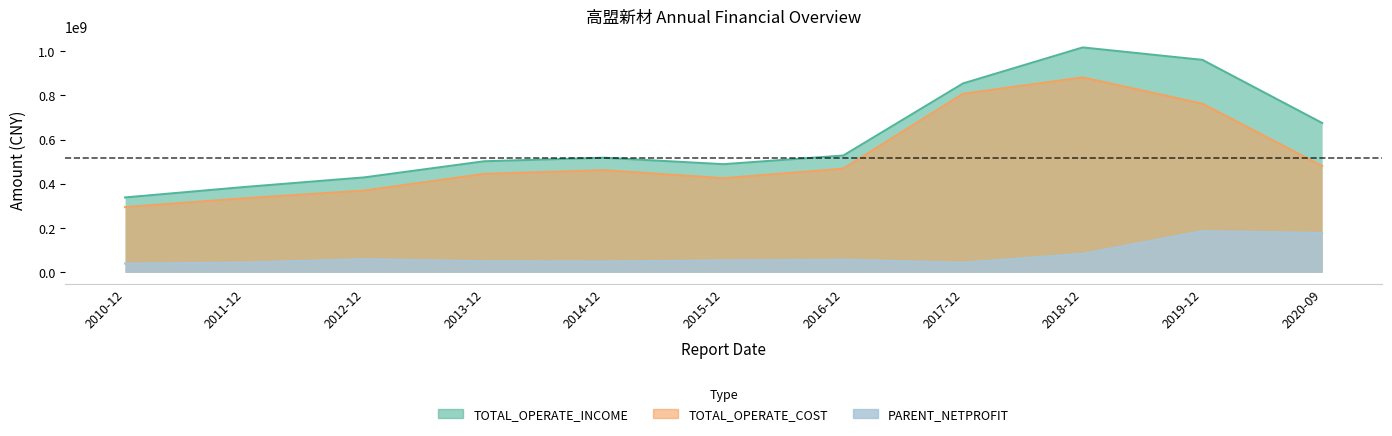

What is the label of the 4th point from the right?

2017-12